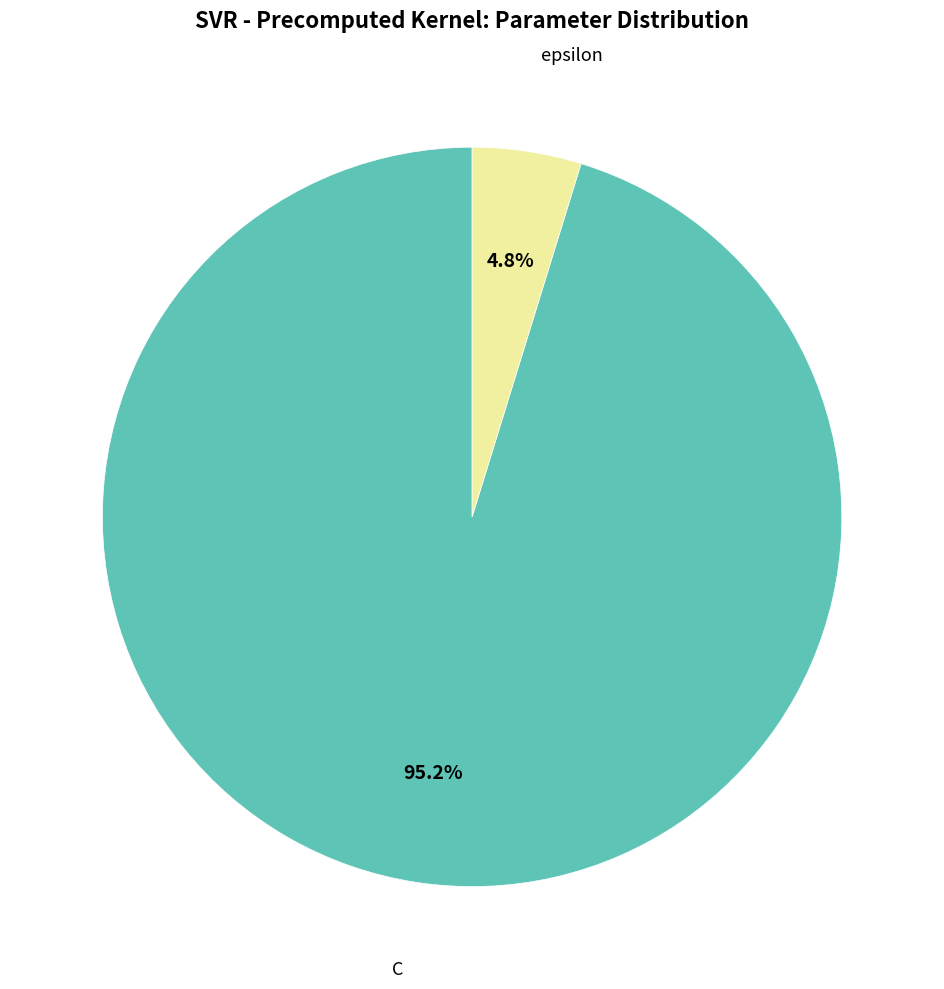

Is there any slice that represents more than half of the pie?

Yes